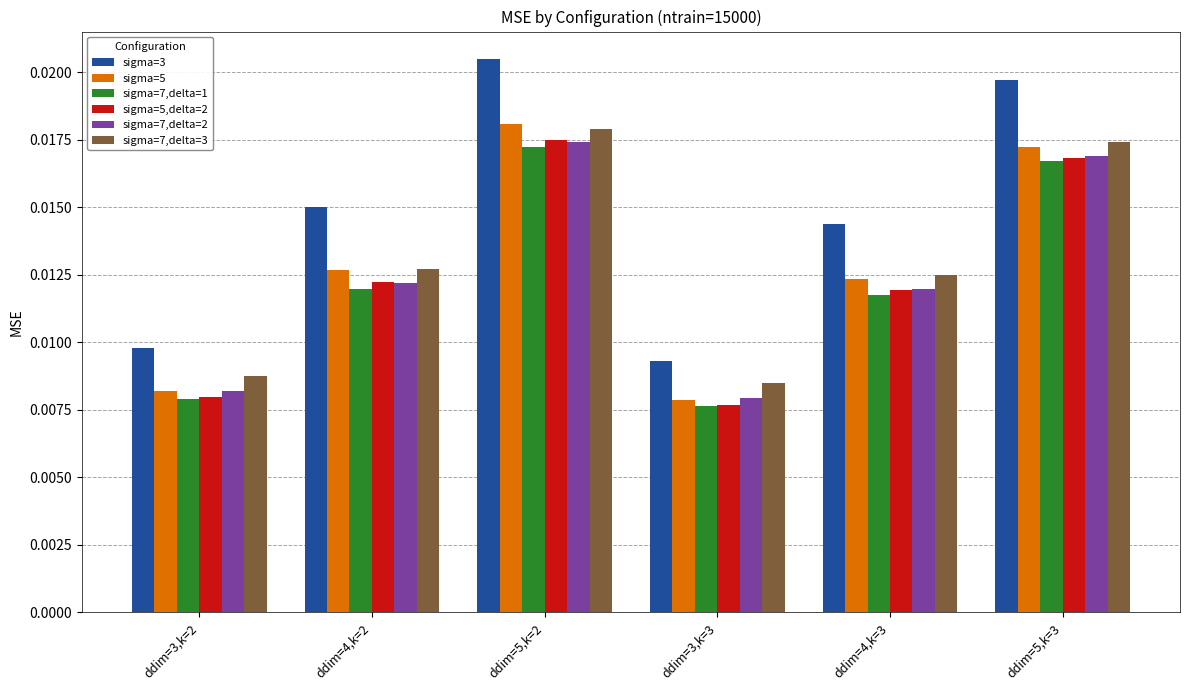

Which category has the highest value in the sigma=5,delta=2 series?

ddim=5,k=2